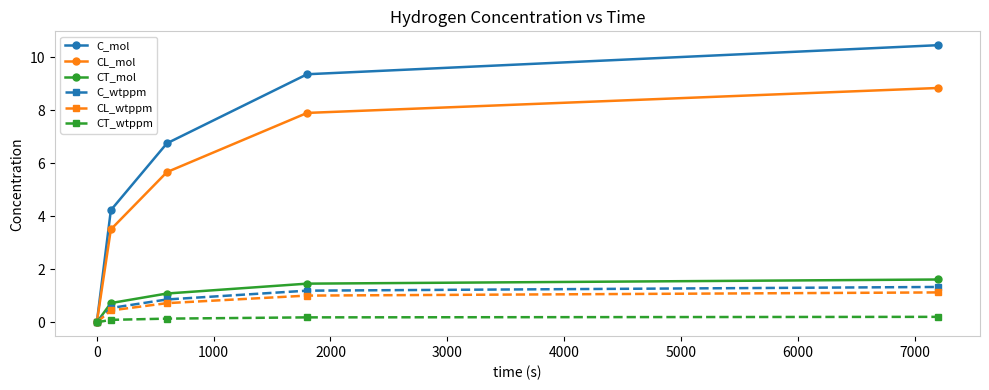

Rank the series by their maximum value, from lowest to highest.

CT_wtppm, CL_wtppm, C_wtppm, CT_mol, CL_mol, C_mol